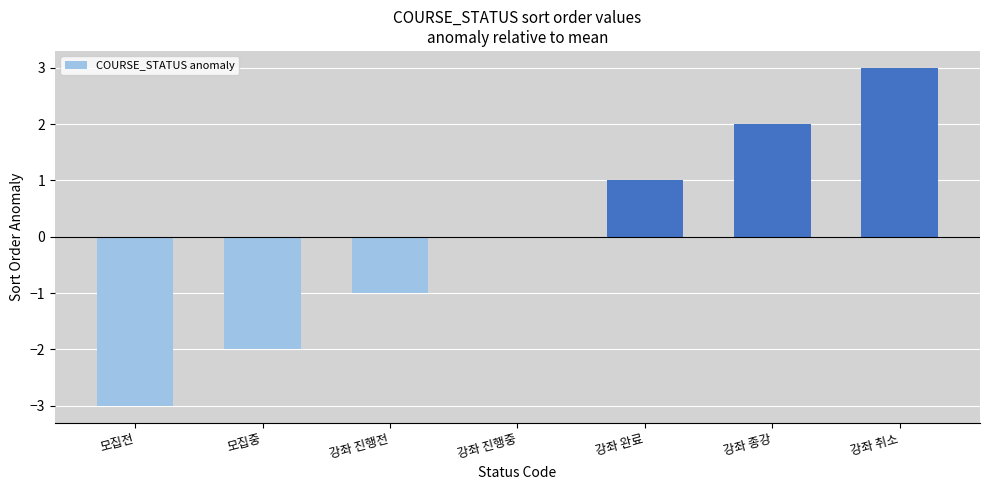

Is it true that the value at 모집전 is -3?

True